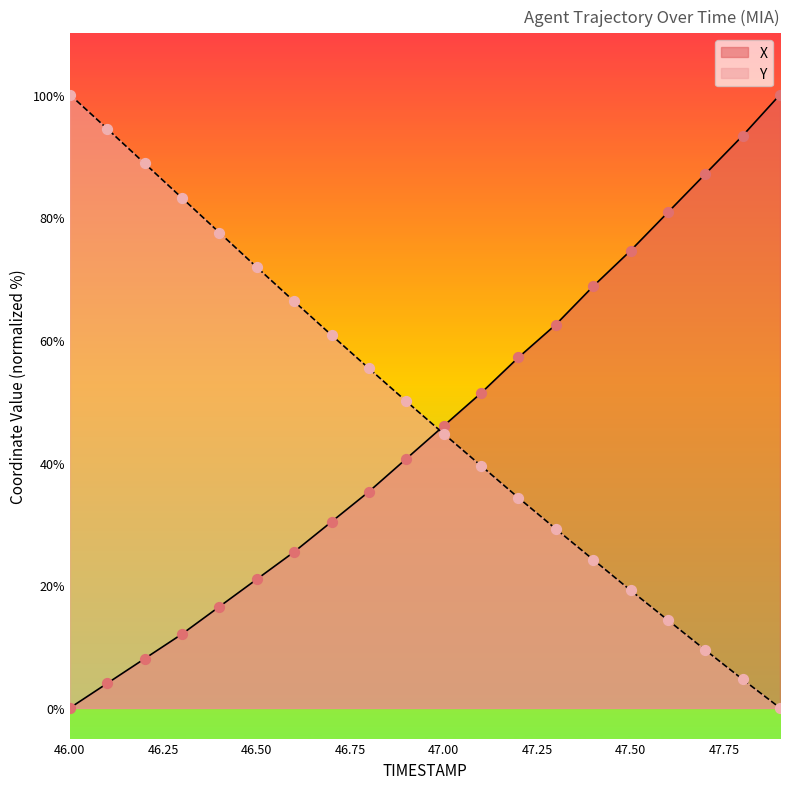

At which category is the sum across all series the highest?

46.0